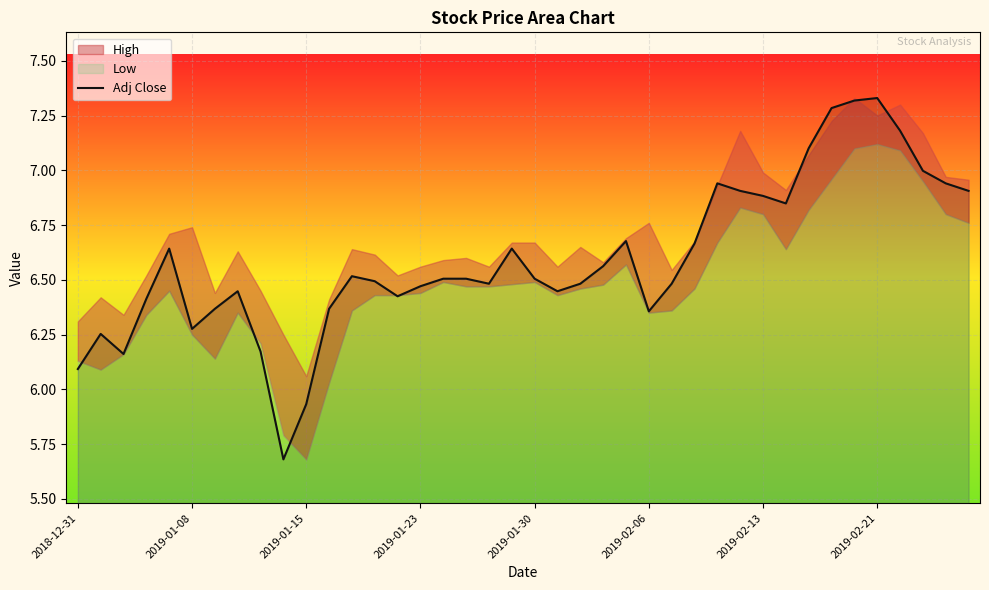

At which label does Adj Close first exceed 6?

2018-12-31